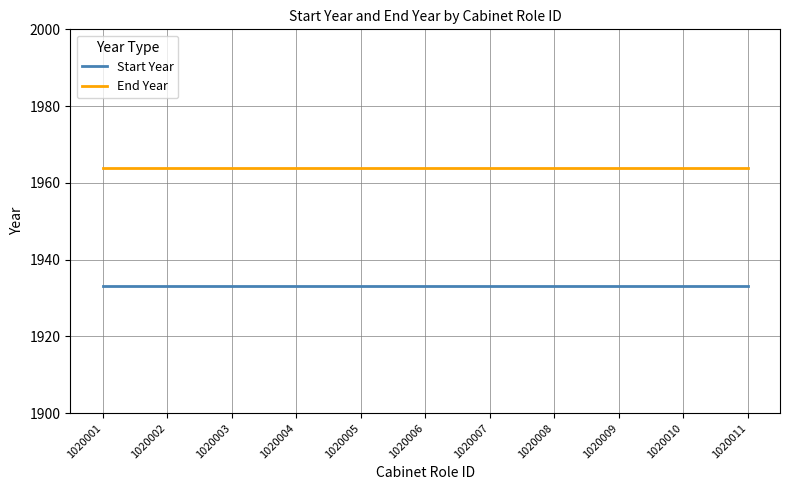

What is the sum of the Start Year values at 1020011 and 1020003?

3866